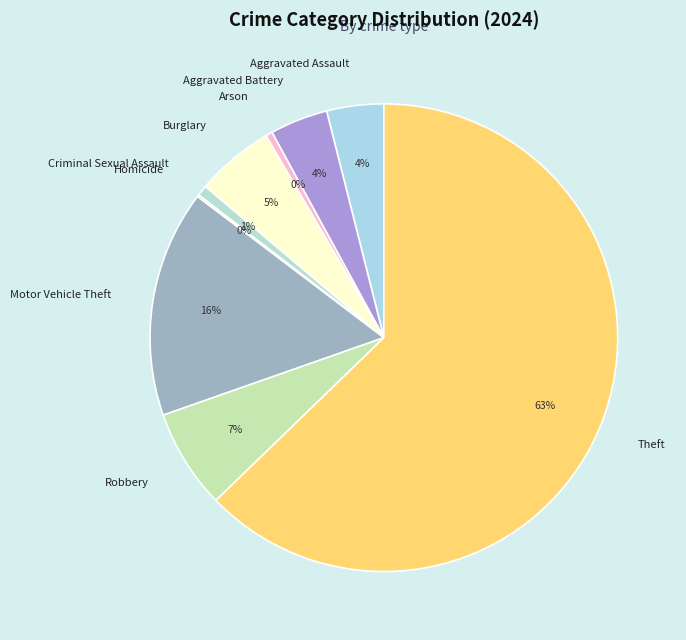

To the nearest percent, what is the combined percentage of Aggravated Assault and Burglary?

9%